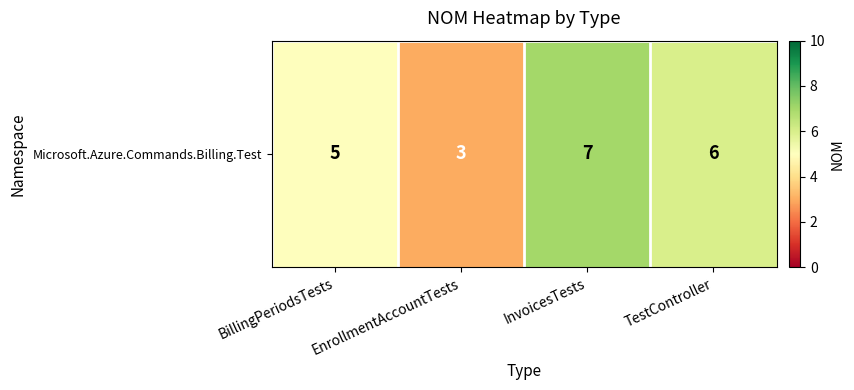

Which has a higher value, InvoicesTests or EnrollmentAccountTests?

InvoicesTests